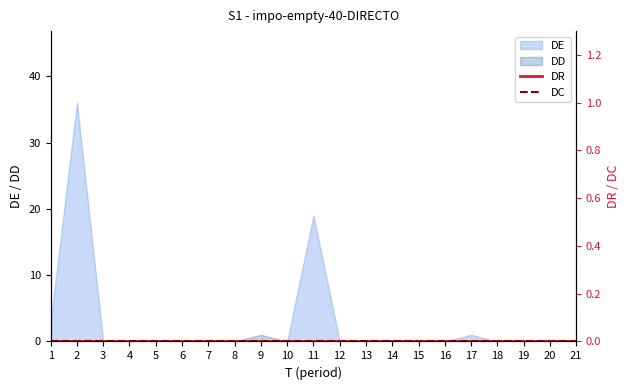

The DE series shows -20 at 12. True or false?

False